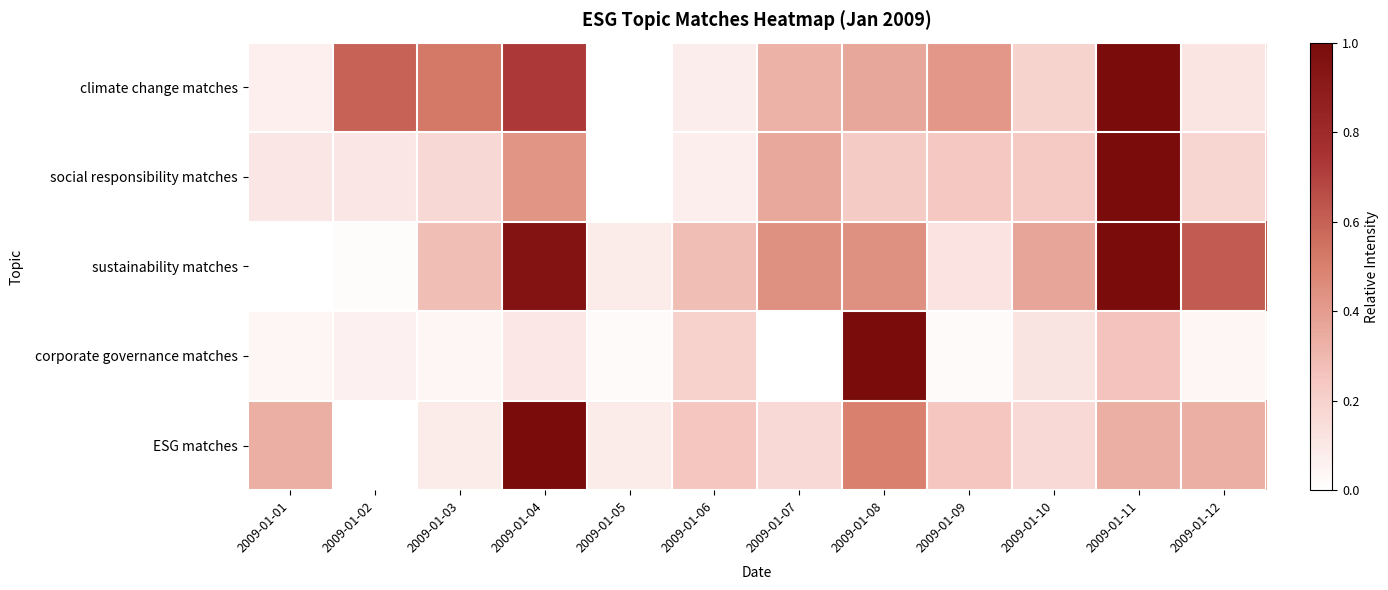

Reading left to right, transcribe all the data shown in this chart.

climate change matches: 2009-01-01=0.1	2009-01-02=0.6	2009-01-03=0.5	2009-01-04=0.7	2009-01-05=0.0	2009-01-06=0.1	2009-01-07=0.3	2009-01-08=0.4	2009-01-09=0.4	2009-01-10=0.2	2009-01-11=1.0	2009-01-12=0.1
social responsibility matches: 2009-01-01=0.1	2009-01-02=0.1	2009-01-03=0.2	2009-01-04=0.4	2009-01-05=0.0	2009-01-06=0.1	2009-01-07=0.4	2009-01-08=0.2	2009-01-09=0.2	2009-01-10=0.2	2009-01-11=1.0	2009-01-12=0.2
sustainability matches: 2009-01-01=0.0	2009-01-02=0.0	2009-01-03=0.3	2009-01-04=0.9	2009-01-05=0.1	2009-01-06=0.3	2009-01-07=0.4	2009-01-08=0.4	2009-01-09=0.1	2009-01-10=0.4	2009-01-11=1.0	2009-01-12=0.6
corporate governance matches: 2009-01-01=0.0	2009-01-02=0.1	2009-01-03=0.0	2009-01-04=0.1	2009-01-05=0.0	2009-01-06=0.2	2009-01-07=0.0	2009-01-08=1.0	2009-01-09=0.0	2009-01-10=0.1	2009-01-11=0.3	2009-01-12=0.0
ESG matches: 2009-01-01=0.3	2009-01-02=0.0	2009-01-03=0.1	2009-01-04=1.0	2009-01-05=0.1	2009-01-06=0.2	2009-01-07=0.2	2009-01-08=0.5	2009-01-09=0.2	2009-01-10=0.2	2009-01-11=0.3	2009-01-12=0.3